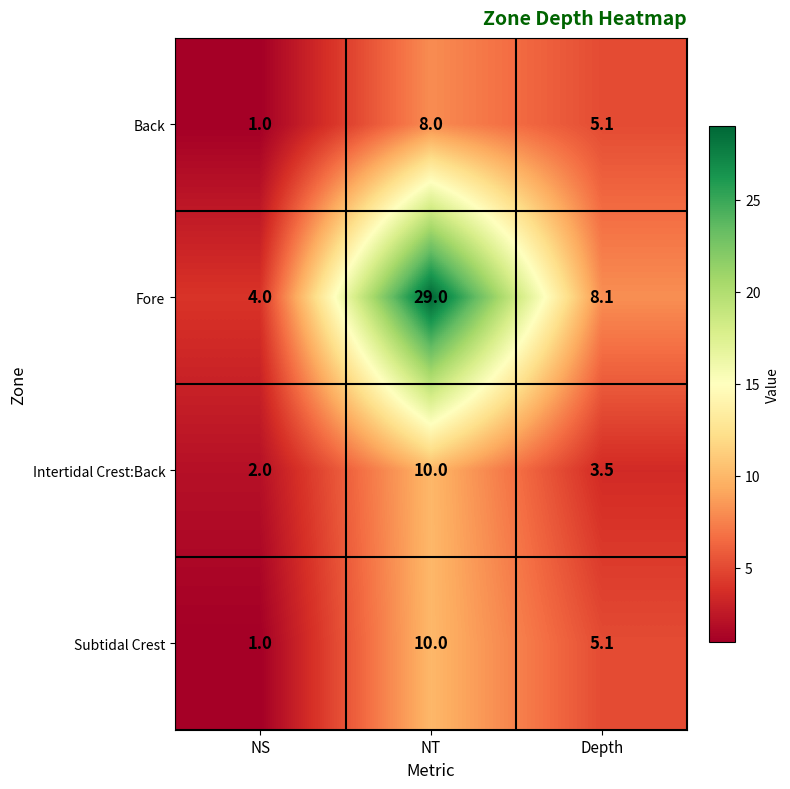

True or false: Back has a value of 10.5 at NT.

False